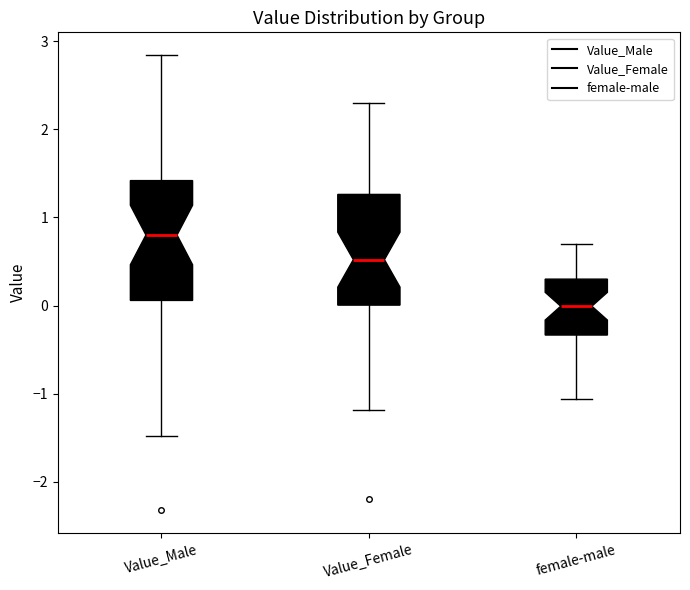

Where does the upper whisker of the box for Value_Female end on the y-axis? The values are not printed on the chart, so give them approximately, as read against the axis.

2.3